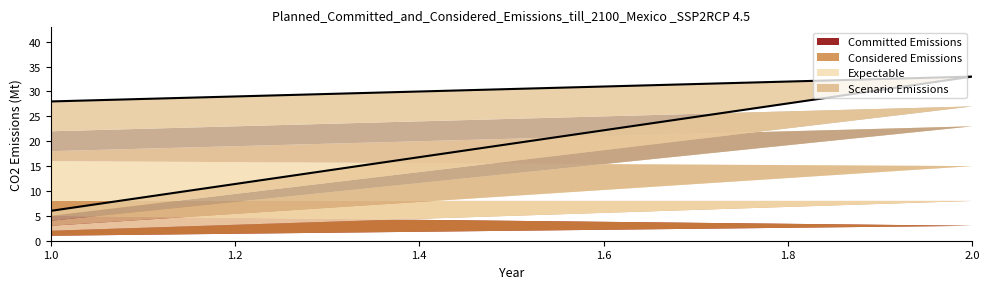

Between 1.0 and 2.0, which is larger?

2.0